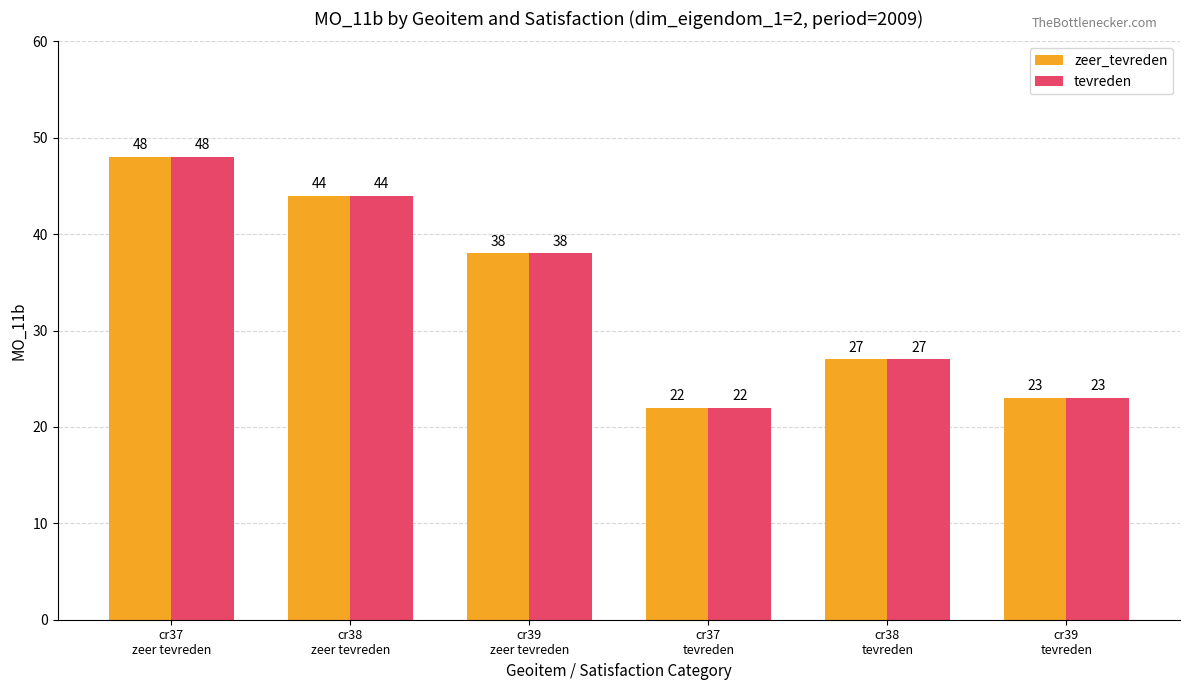

What is the label of the 3rd bar from the right?

cr37
tevreden